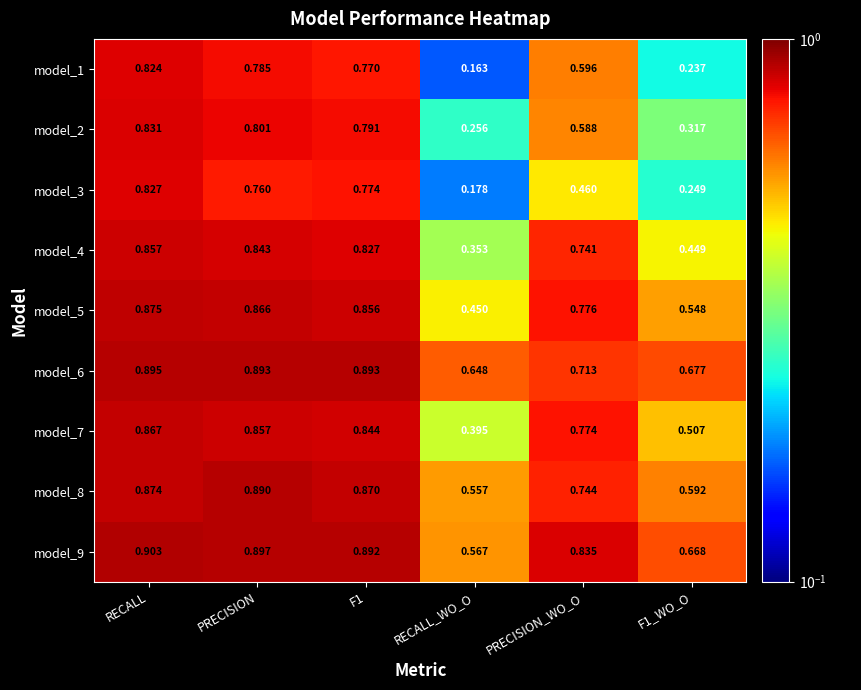

At which category is the sum across all series the highest?

RECALL